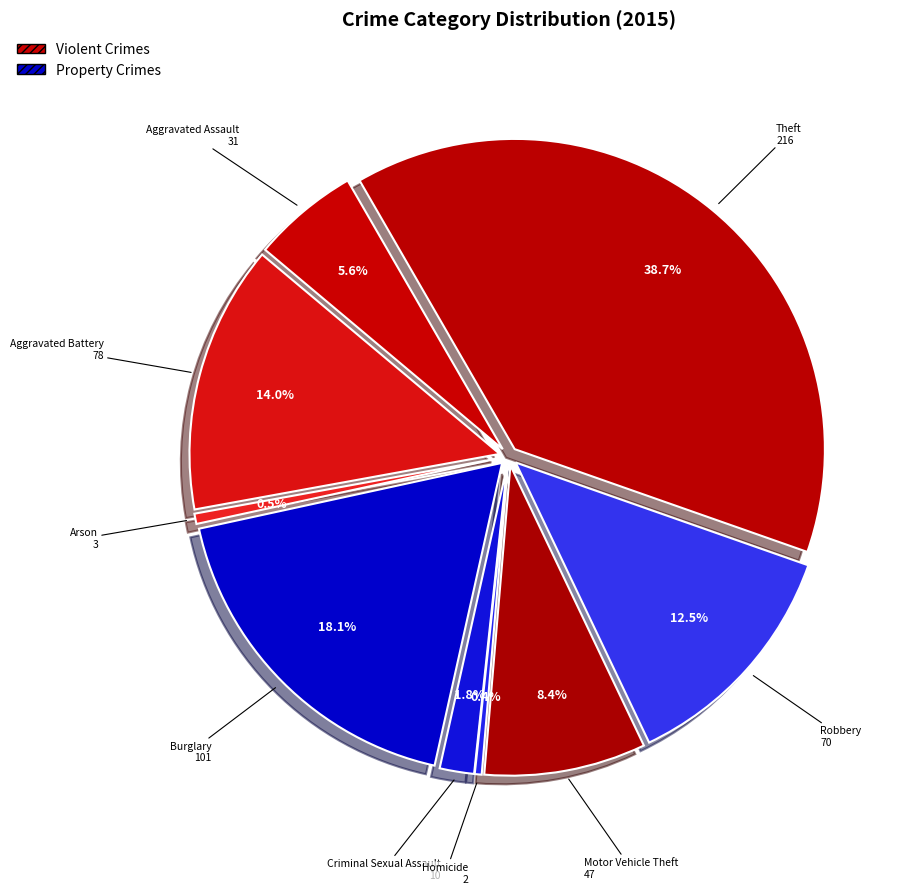

Is the sum of Burglary and Motor Vehicle Theft greater than half?

No